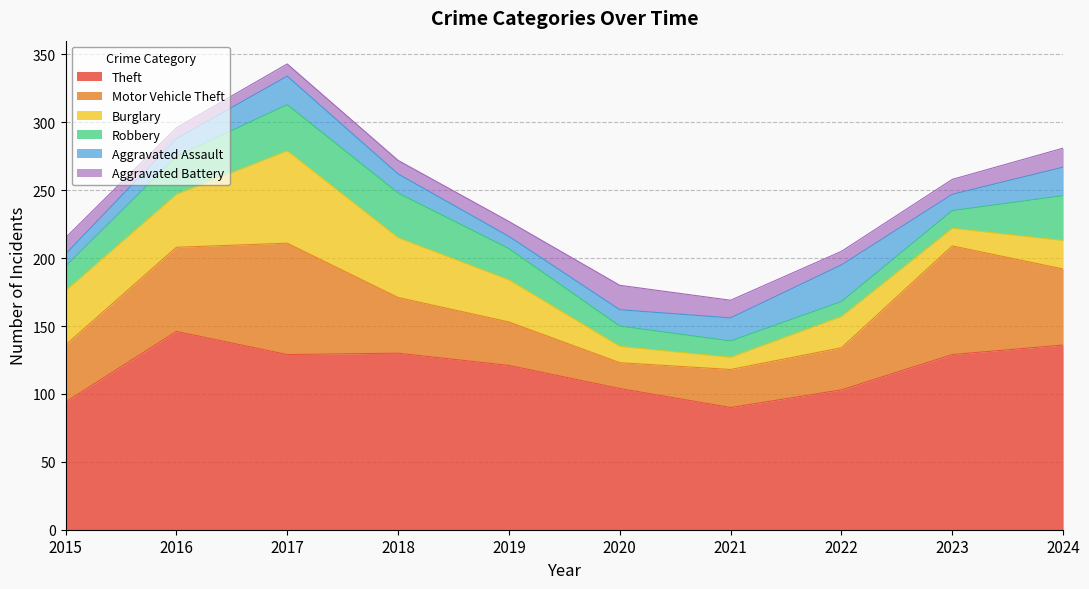

How many lines are shown in the chart?

6